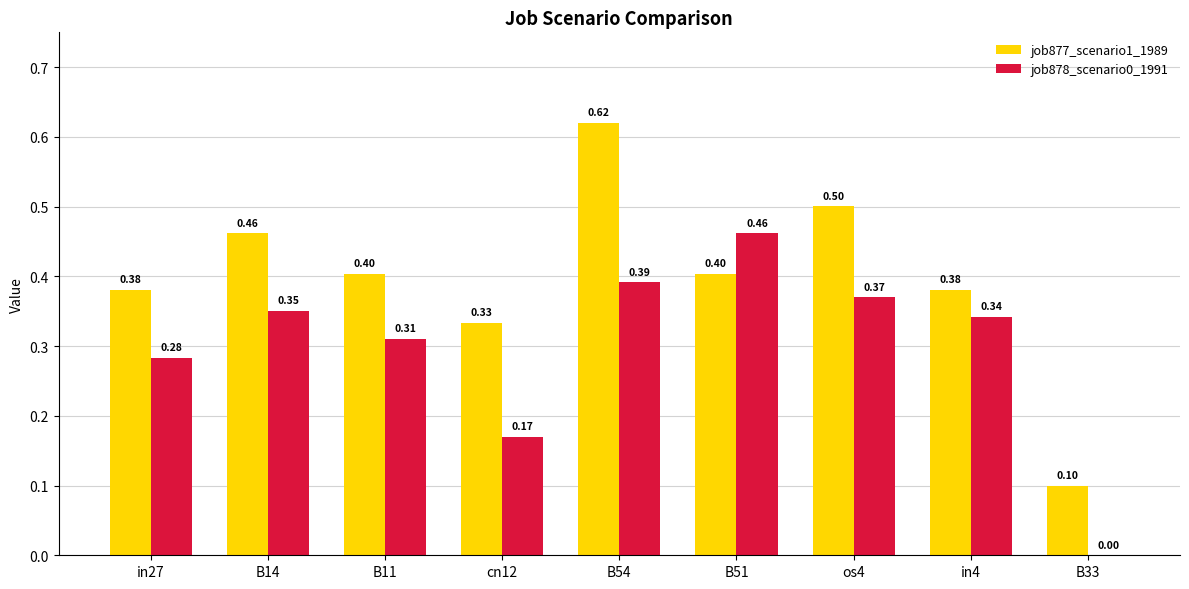

What is the average value of the job877_scenario1_1989 series?

0.4